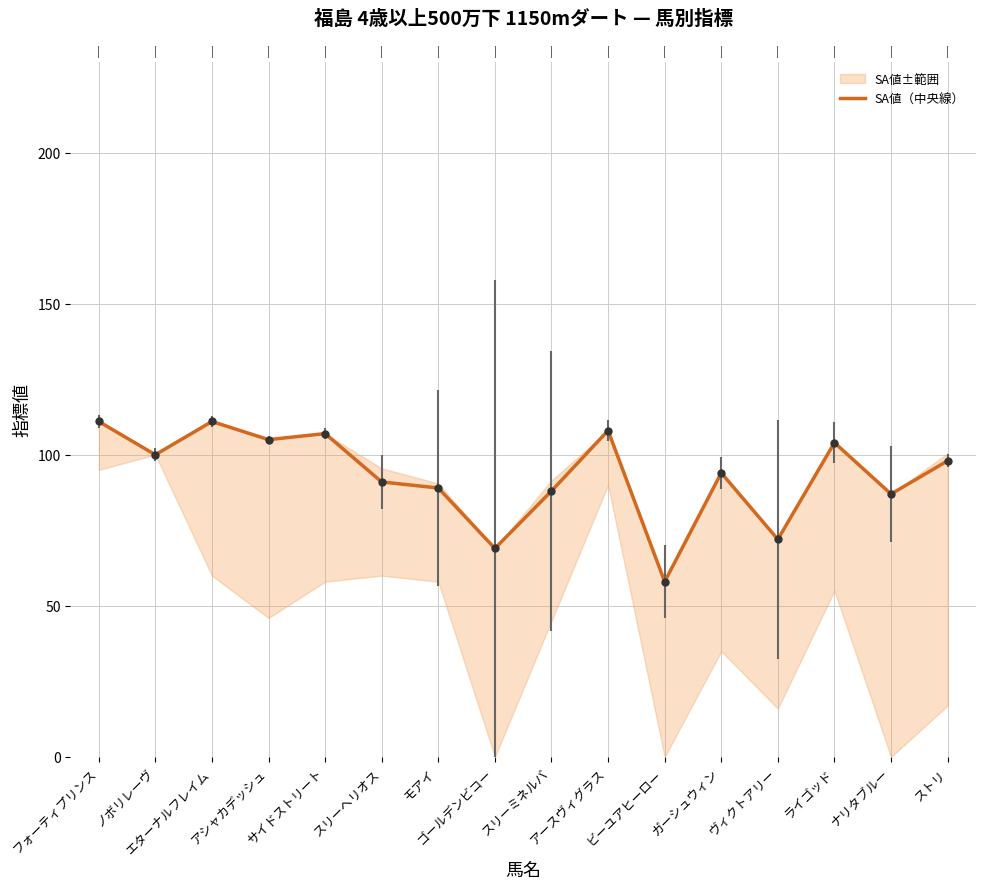

Reading left to right, what are all the values shown in this chart?

フォーティプリンス=111	ノボリレーヴ=100	エターナルフレイム=111	アシャカデッシュ=105	サイドストリート=107	スリーヘリオス=91	モアイ=89	ゴールデンビコー=69	スリーミネルバ=88	アースヴィグラス=108	ビーユアヒーロー=58	ガーシュウィン=94	ヴィクトアリー=72	ライゴッド=104	ナリタブルー=87	ストリ=98